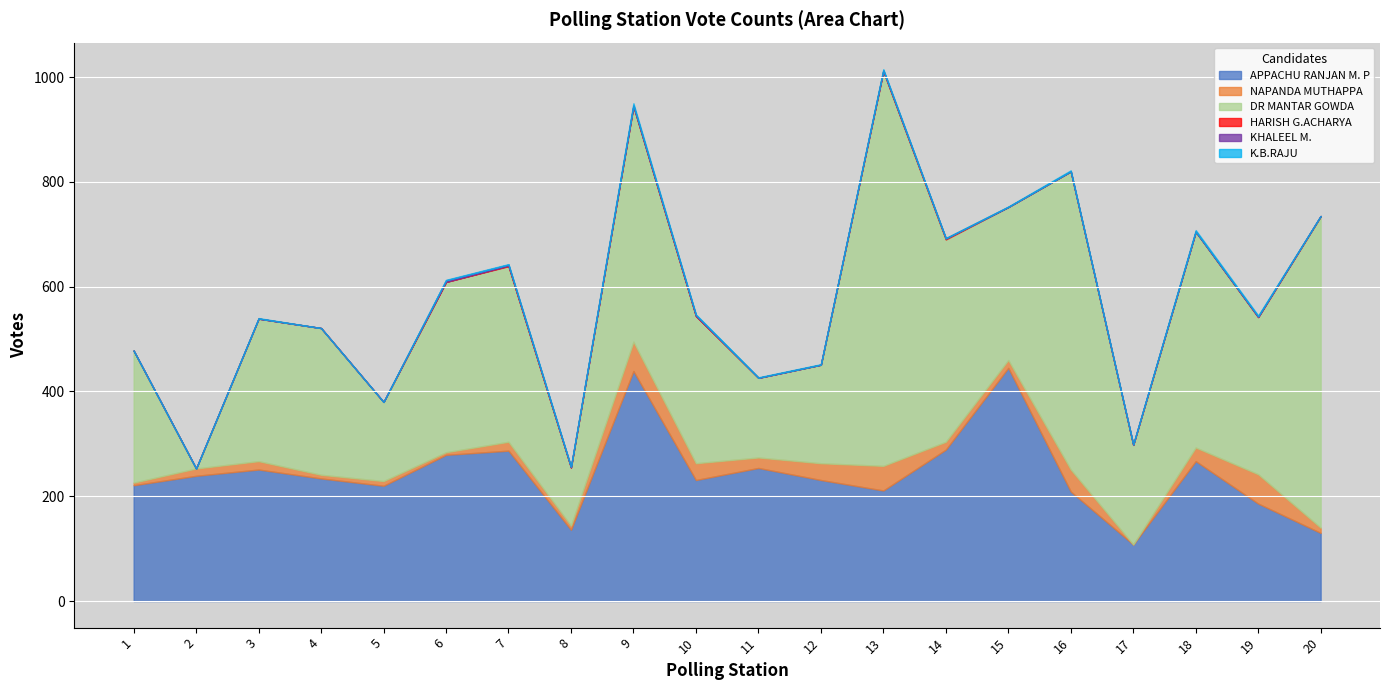

Is the value of K.B.RAJU at 5 greater than the value of HARISH G.ACHARYA at 9?

No